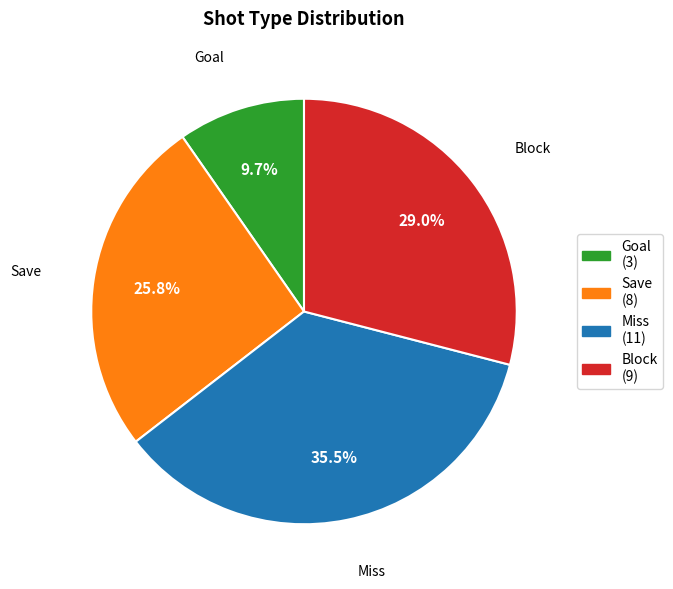

Does any single category account for the majority?

No